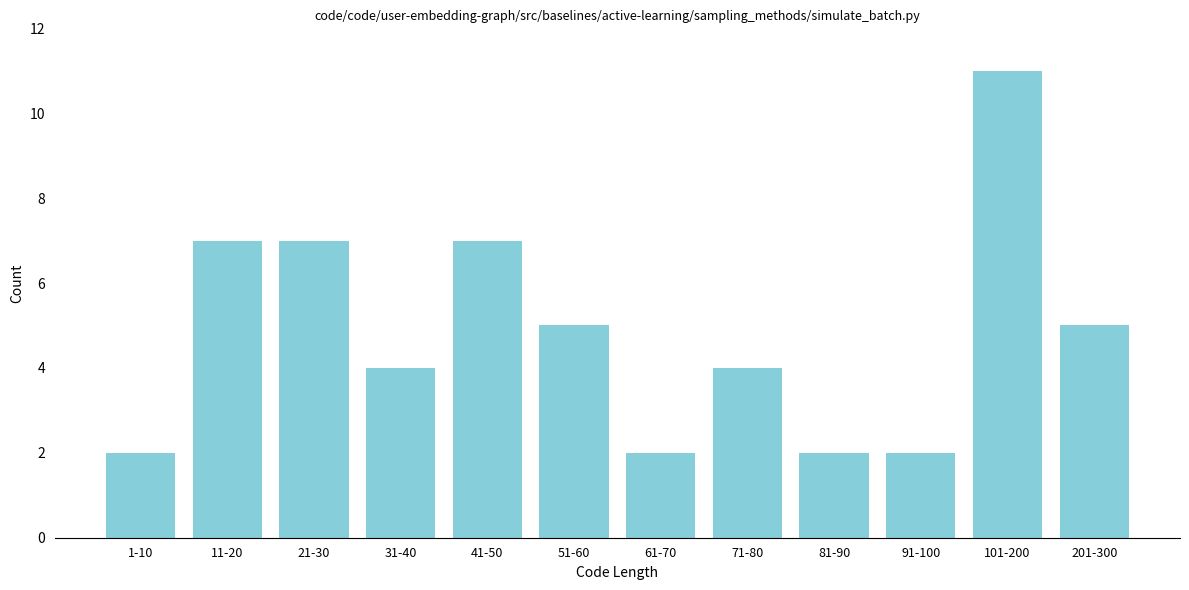

Reading left to right, what are all the values shown in this chart?

1-10=2	11-20=7	21-30=7	31-40=4	41-50=7	51-60=5	61-70=2	71-80=4	81-90=2	91-100=2	101-200=11	201-300=5